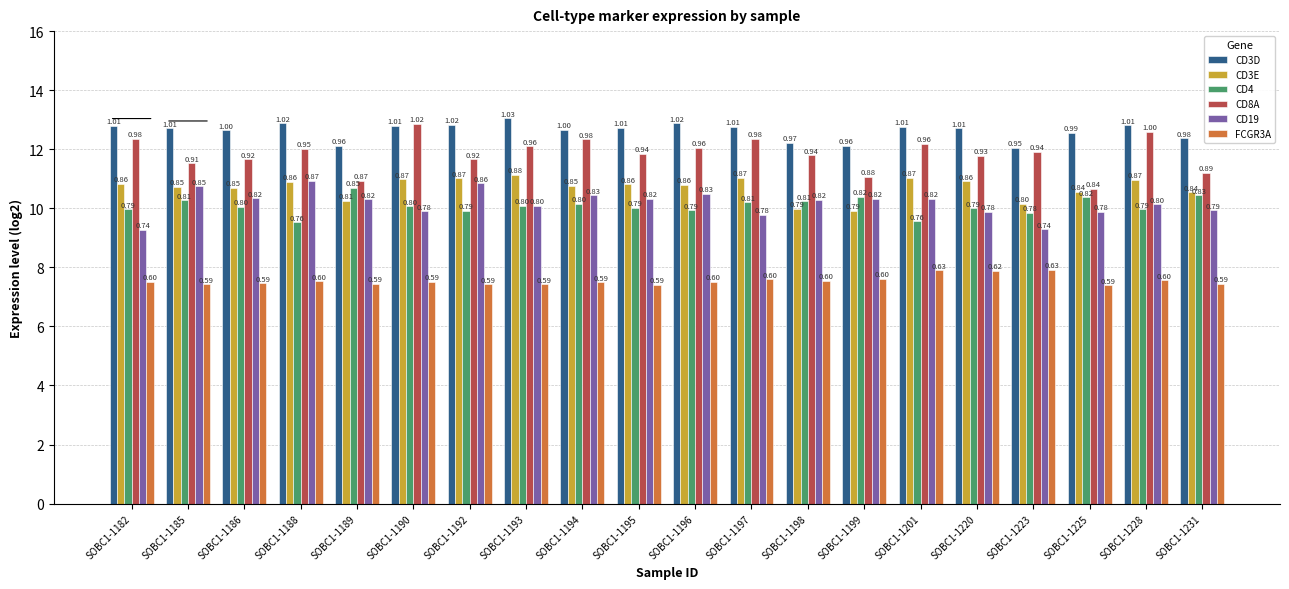

What is the difference between the highest and lowest values at SOBC1-1190?

5.4